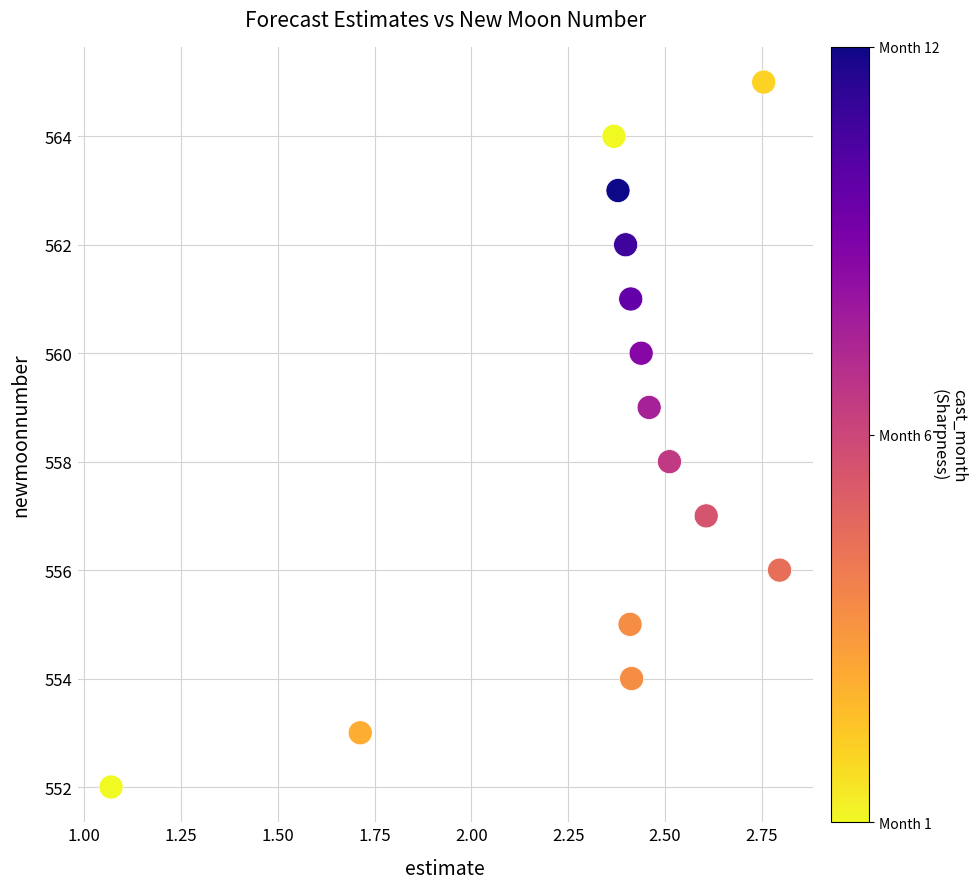

What is the range of Y values (max minus min)?

13